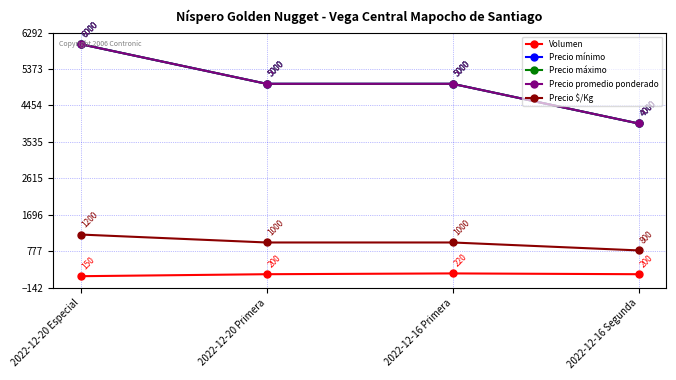

What is the difference between the Precio máximo values at 2022-12-16 Segunda and 2022-12-16 Primera?

1000